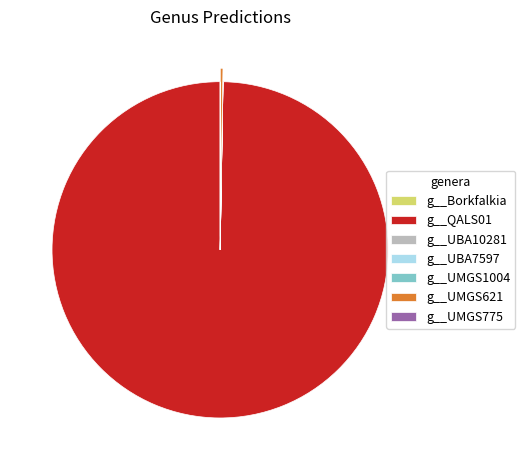

What is the largest slice in the pie chart?

g__QALS01